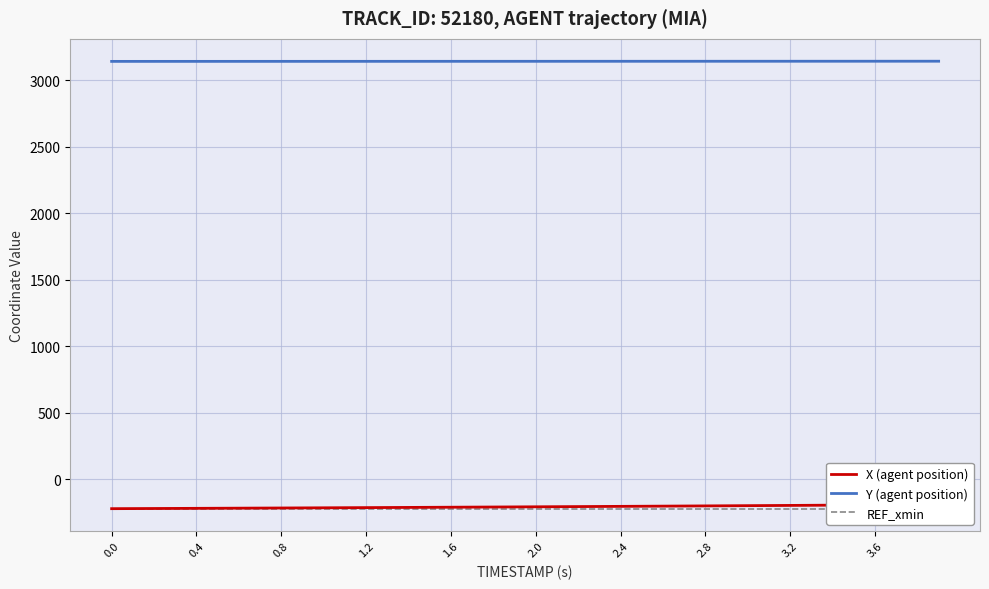

What is the highest value of the Y (agent position) series?

3143.6